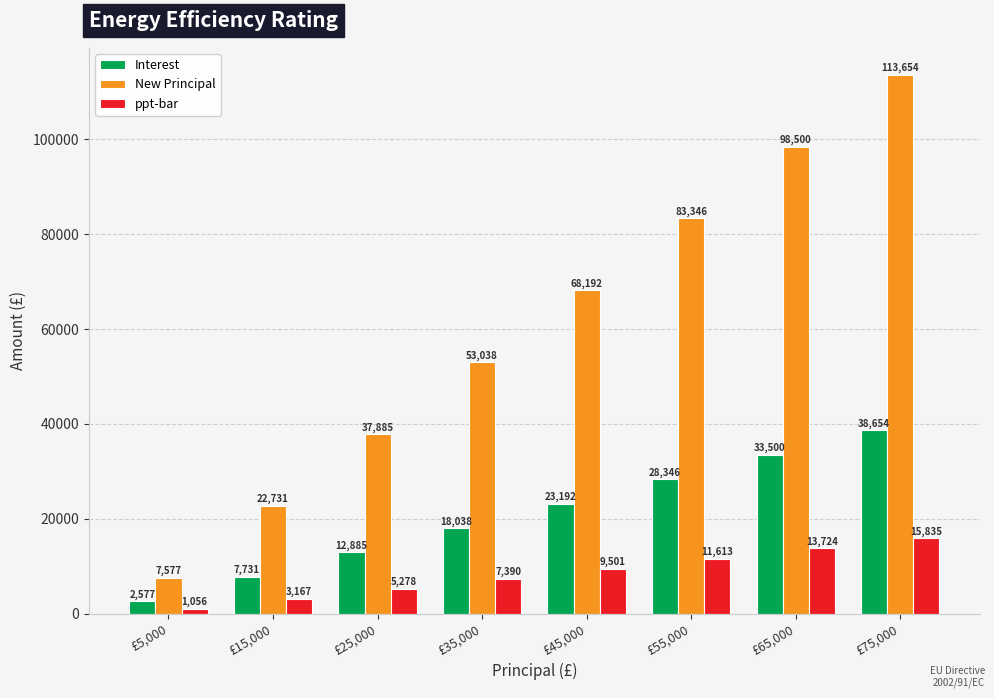

What is the label of the 6th bar from the left?

£55,000